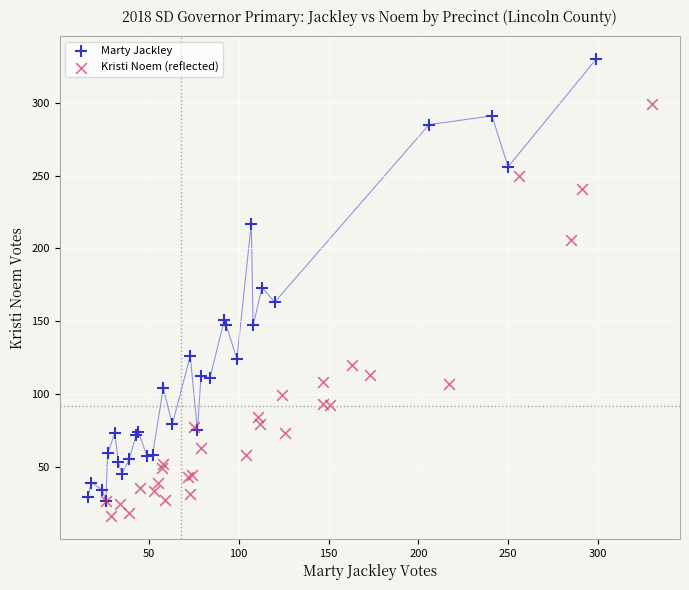

What are all the series names shown in the legend?

Marty Jackley, Kristi Noem (reflected)